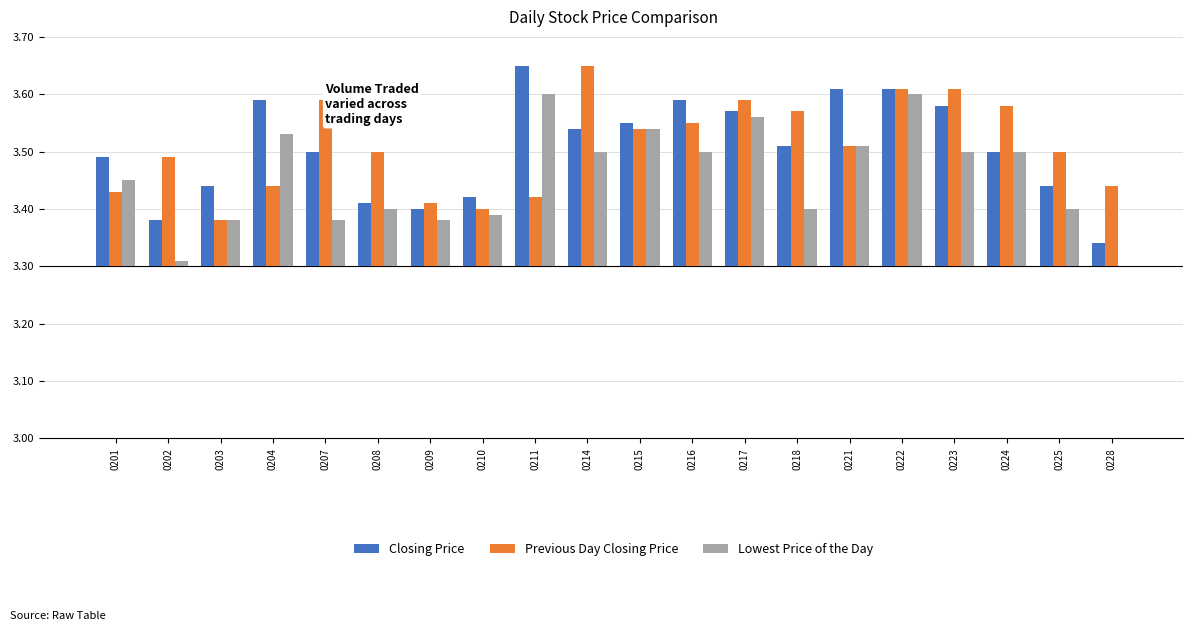

At which label does Closing Price reach its peak?

0211